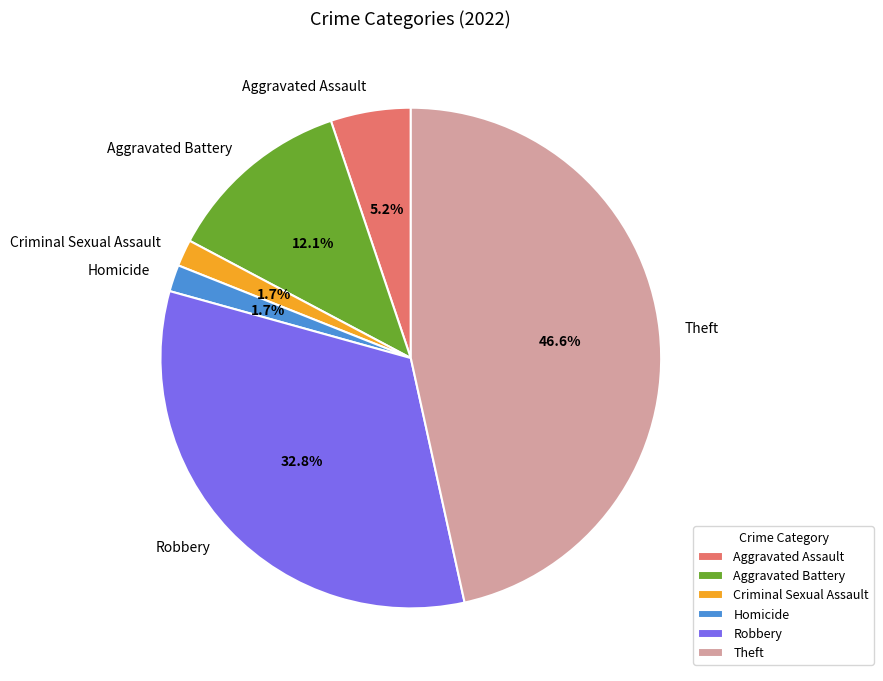

How much of the chart is everything except Aggravated Battery?

87.9%